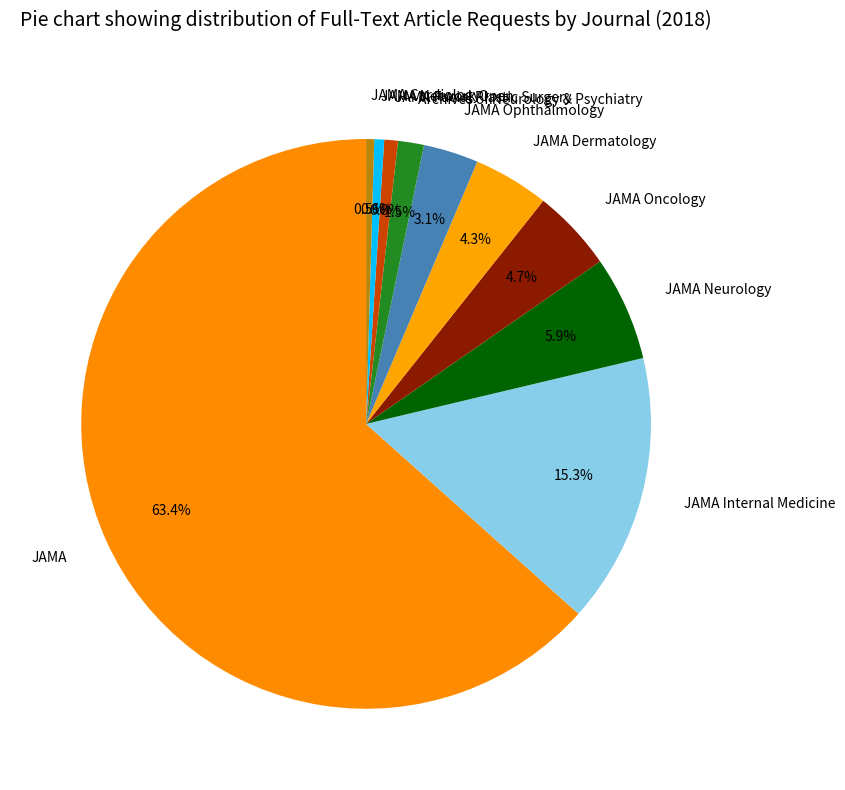

Which category has the biggest portion of the pie?

JAMA